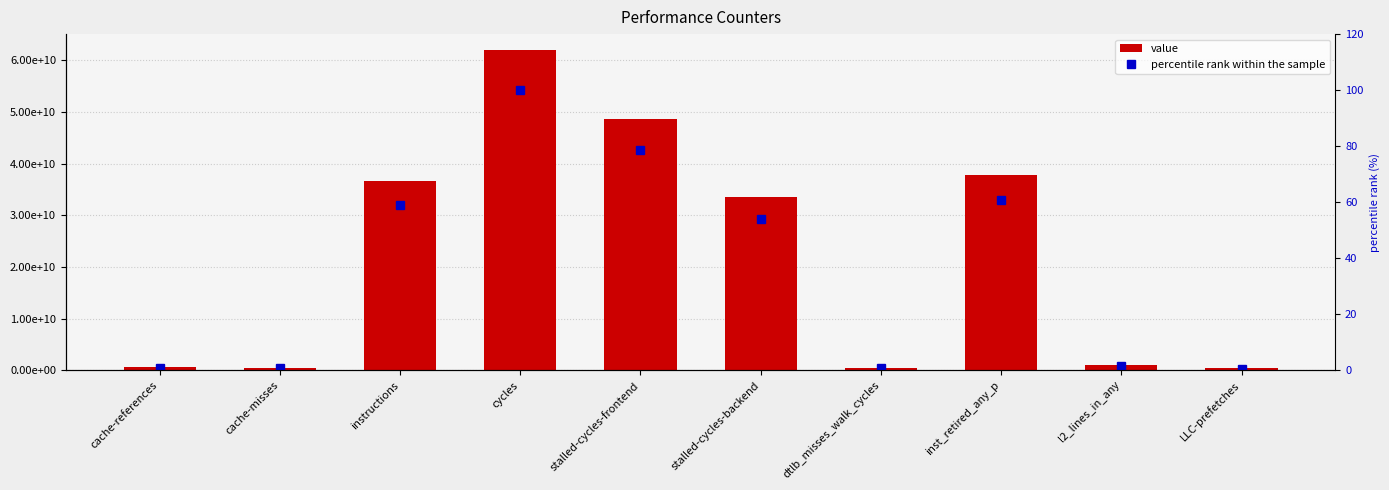

At which category is the sum across all series the highest?

cycles